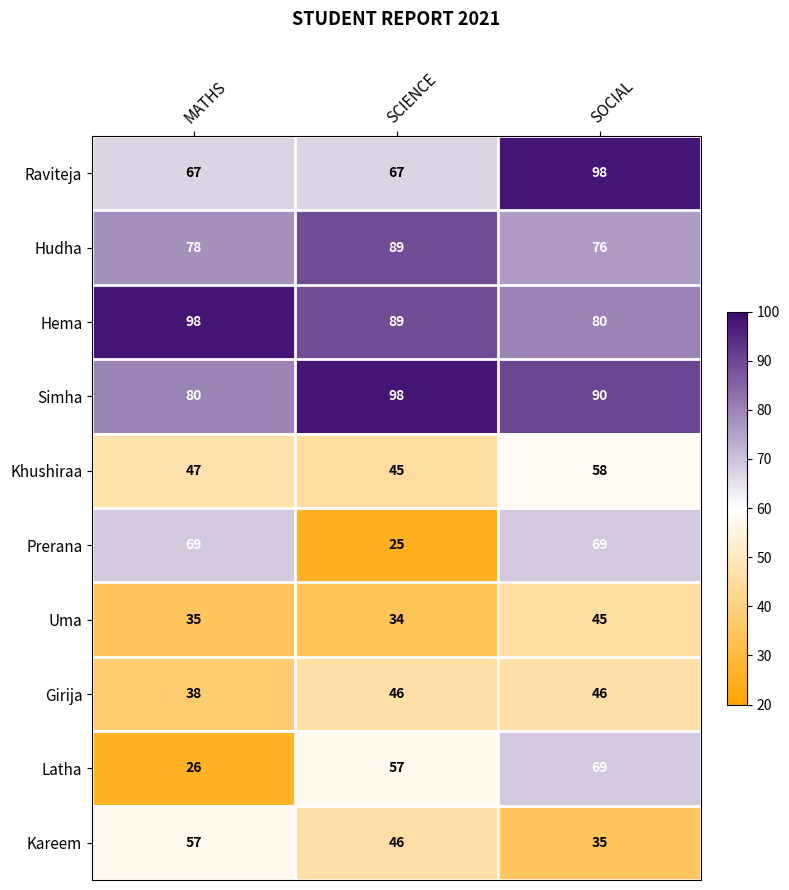

How many Hema values are between 80 and 98?

3